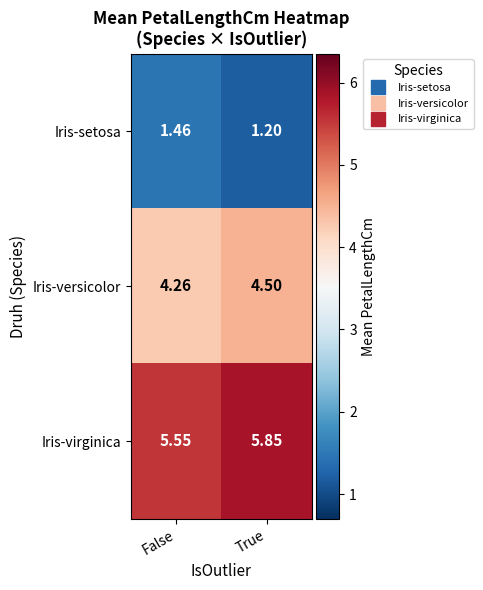

At which category is the sum across all series the highest?

True